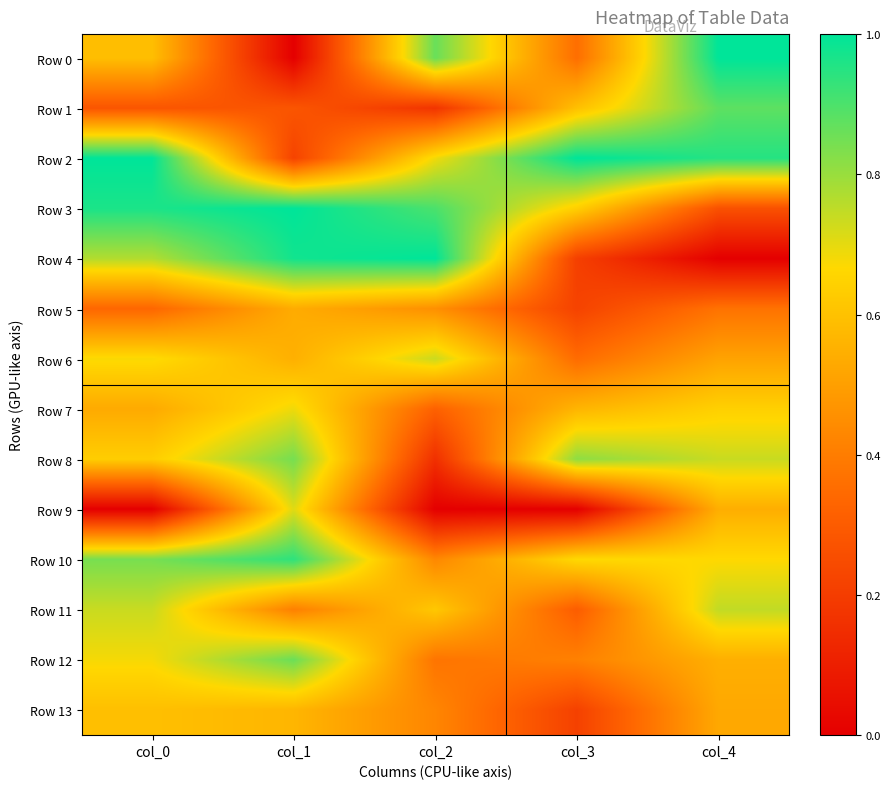

Between col_4 and col_0, which is larger?

col_4